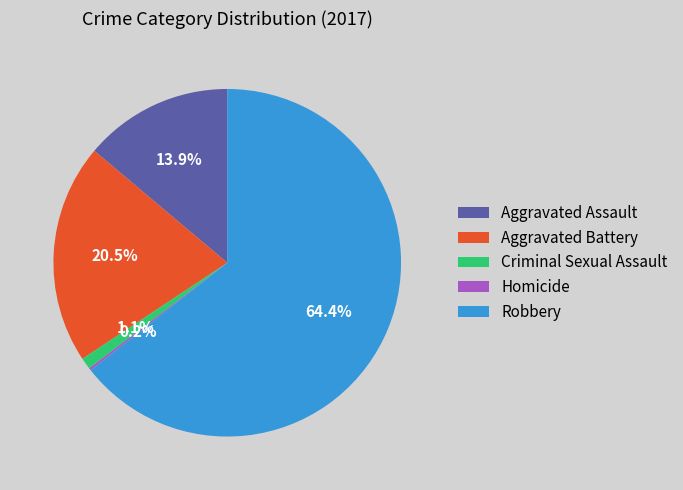

The Aggravated Assault slice represents 26% of the pie. True or false?

False